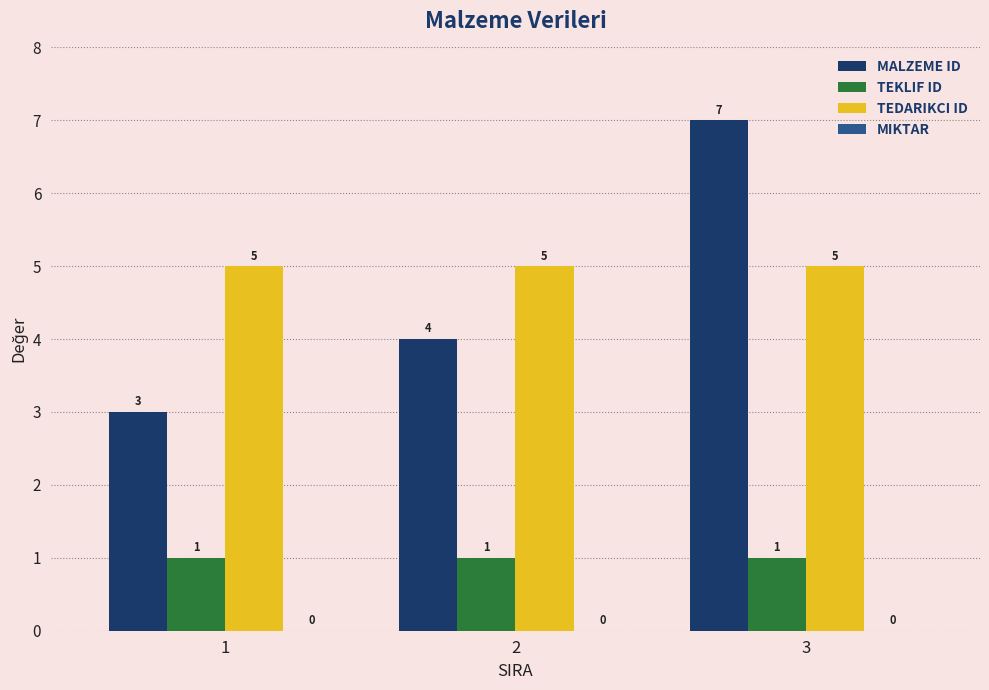

What is the greatest value displayed?

7